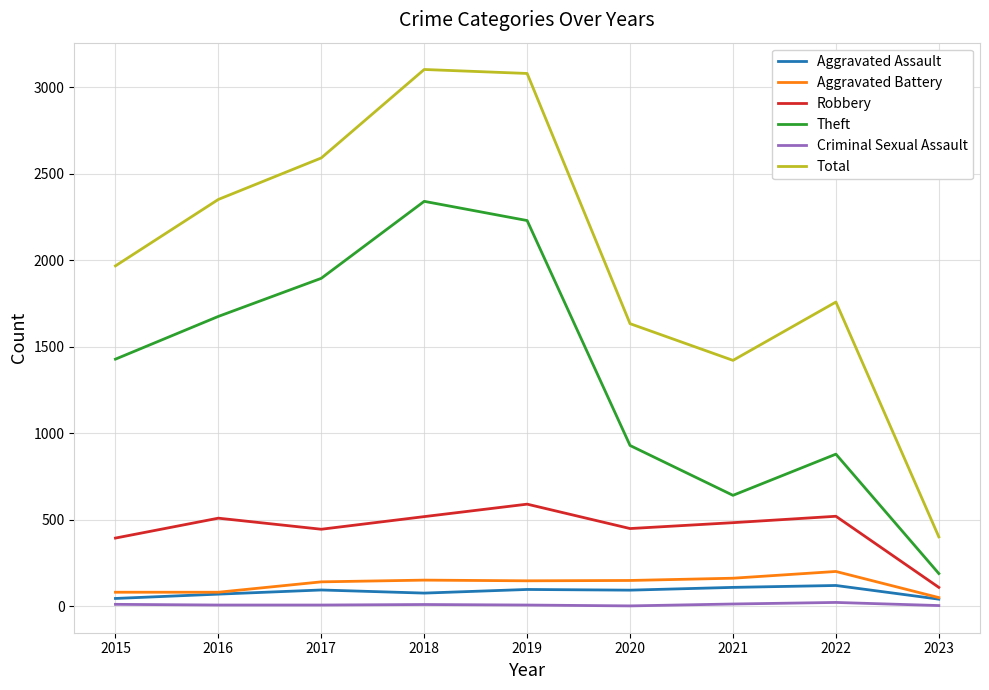

The Criminal Sexual Assault series shows 5 at 2023. True or false?

True